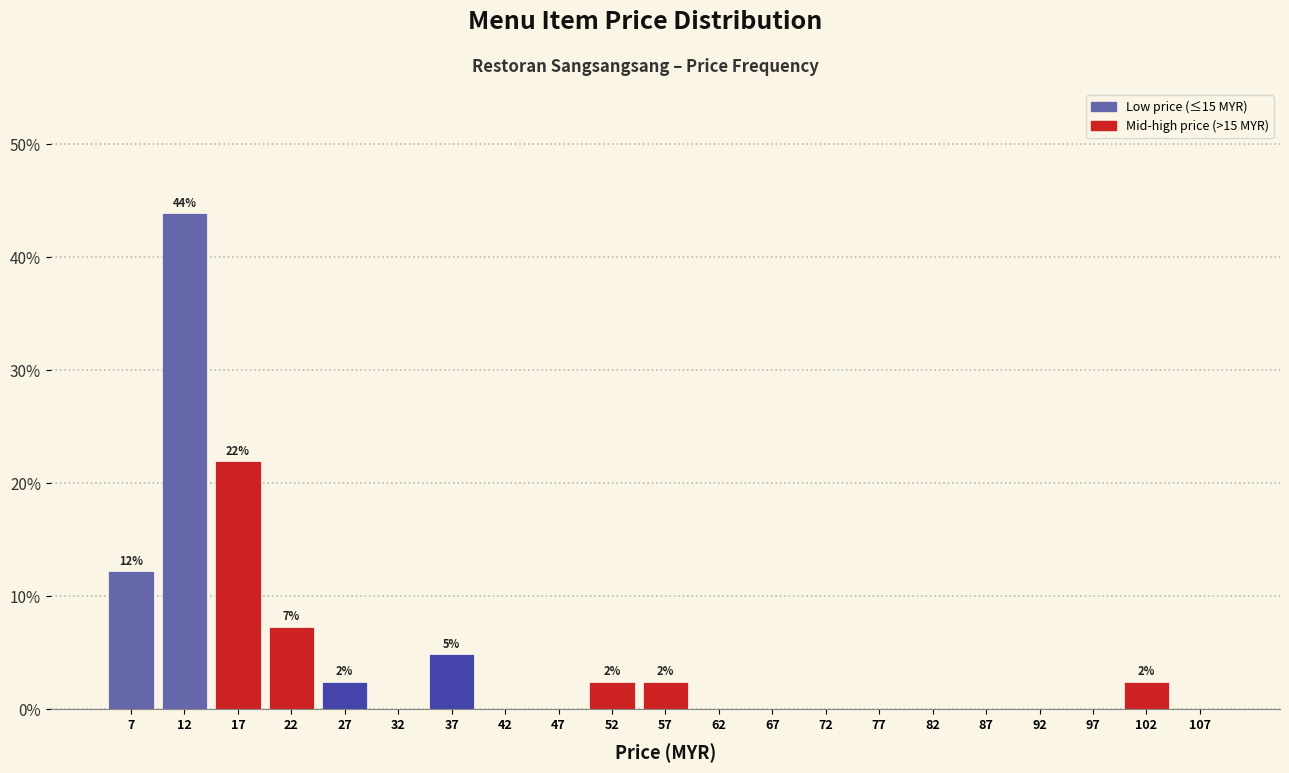

Which range on the x-axis has the tallest bar?

10 to 15